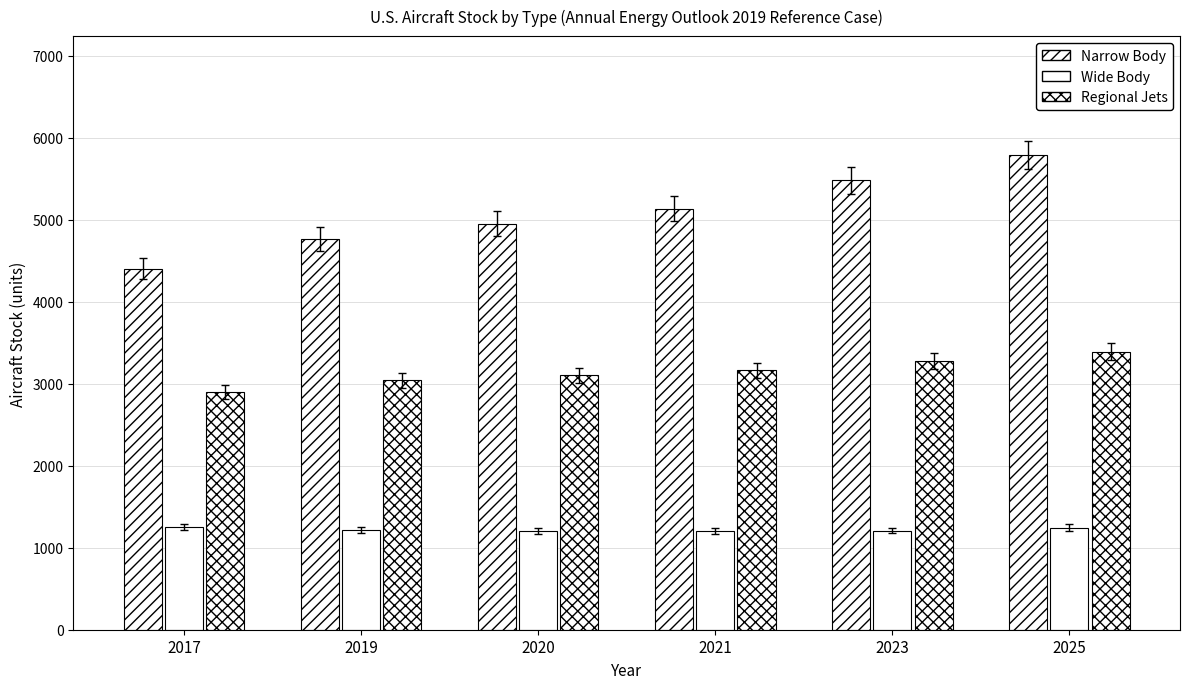

What is the value of the Narrow Body bar at the 2nd from the left?

4767.1